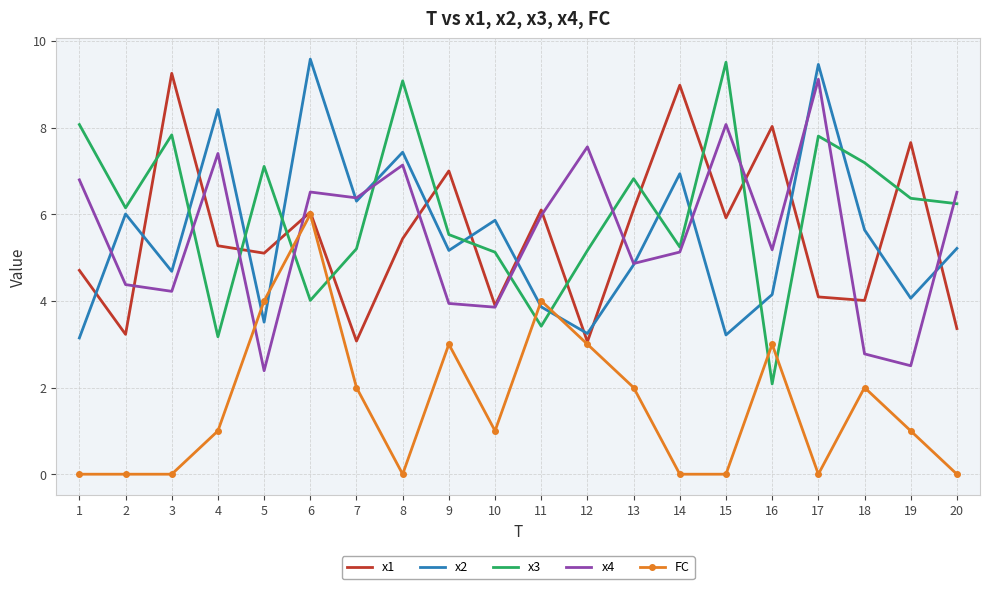

At 16, list the series in order from smallest to largest.

x3, FC, x2, x4, x1